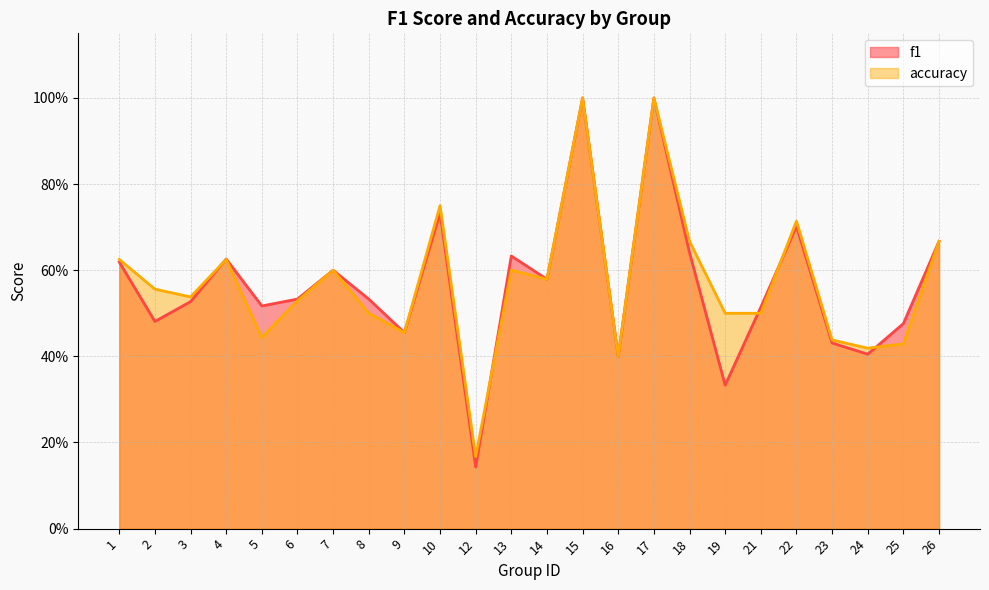

Which series ends up on top after the final intersection of f1 and accuracy?

f1